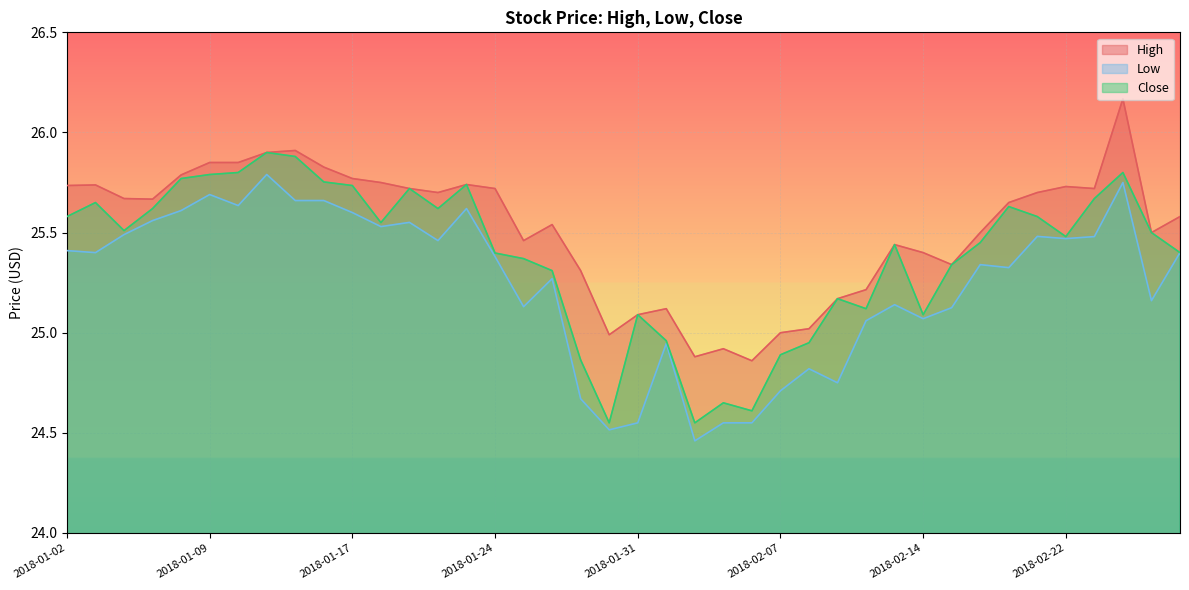

Reading right to left, what are all the values shown in this chart?

High: 25.6	25.5	26.2	25.7	25.7	25.7	25.6	25.5	25.3	25.4	25.4	25.2	25.2	25.0	25.0	24.9	24.9	24.9	25.1	25.1	25.0	25.3	25.5	25.5	25.7	25.7	25.7	25.7	25.8	25.8	25.8	25.9	25.9	25.9	25.9	25.8	25.7	25.7	25.7	25.7
Low: 25.4	25.2	25.8	25.5	25.5	25.5	25.3	25.3	25.1	25.1	25.1	25.1	24.8	24.8	24.7	24.6	24.6	24.5	24.9	24.6	24.5	24.7	25.3	25.1	25.4	25.6	25.5	25.6	25.5	25.6	25.7	25.7	25.8	25.6	25.7	25.6	25.6	25.5	25.4	25.4
Close: 25.4	25.5	25.8	25.7	25.5	25.6	25.6	25.4	25.3	25.1	25.4	25.1	25.2	24.9	24.9	24.6	24.6	24.6	25.0	25.1	24.6	24.9	25.3	25.4	25.4	25.7	25.6	25.7	25.6	25.7	25.8	25.9	25.9	25.8	25.8	25.8	25.6	25.5	25.6	25.6